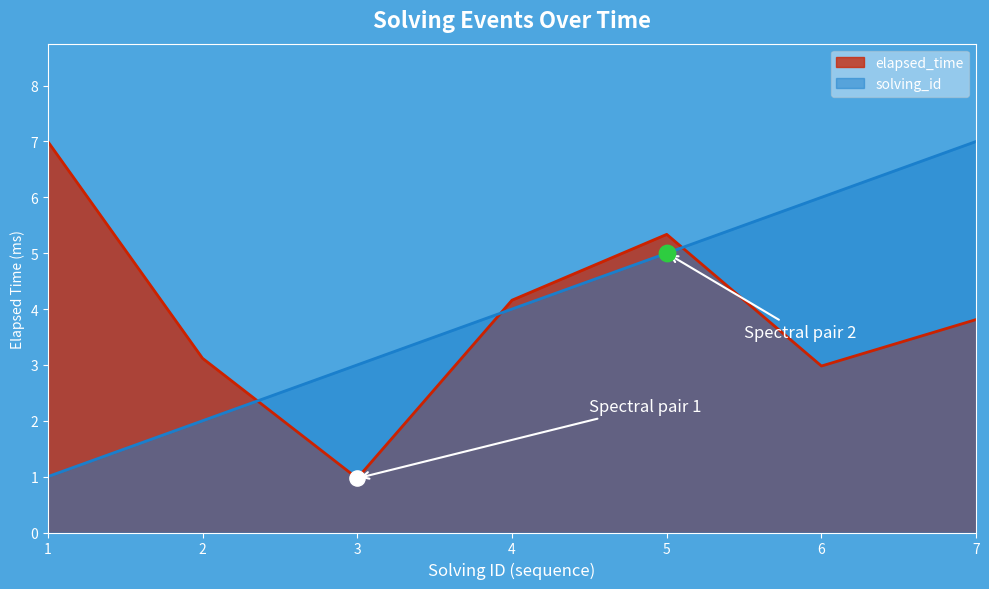

At how many categories does at least one series exceed 2?

7